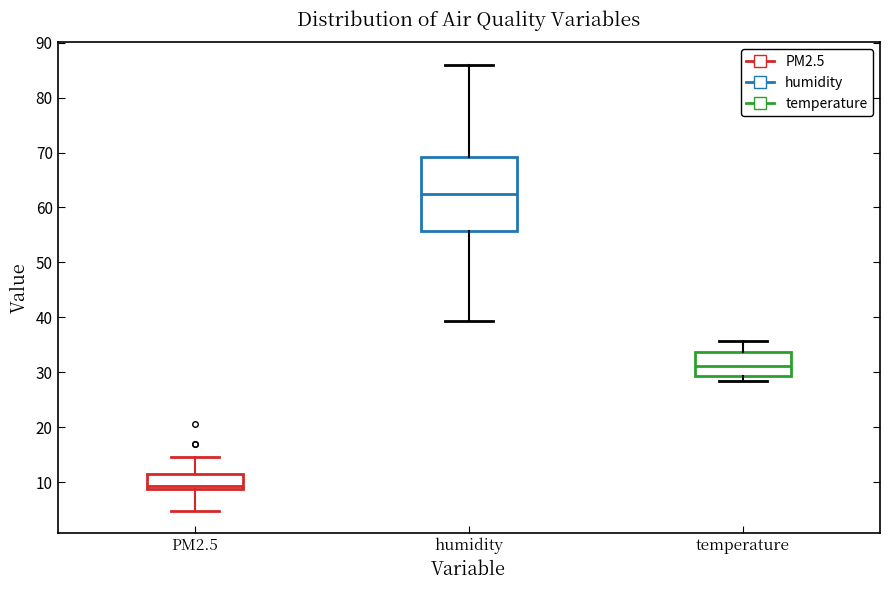

Reading left to right, read every box against the y-axis: the position of its median line, the range the box covers, and the ends of its whiskers. The values are not printed on the chart, so give them approximately, as read against the axis.

PM2.5: median 9 (just above the box's lower edge), box 9 to 12, whiskers 5 to 15
humidity: median 62, box 56 to 69, whiskers 39 to 86
temperature: median 31, box 29 to 34, whiskers 29 (just below the box's lower edge) to 36